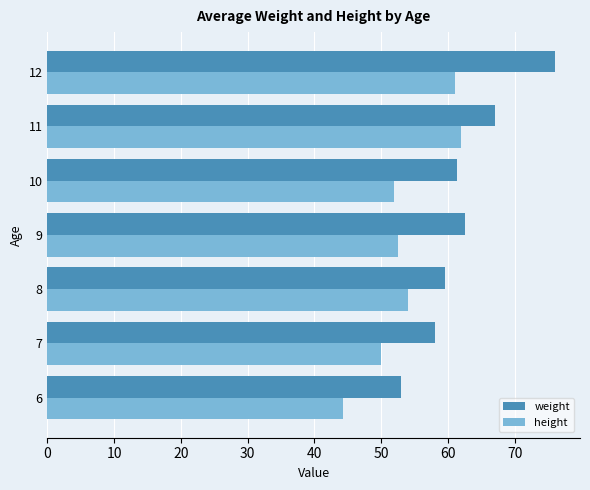

What is the average value of the height series?

53.7